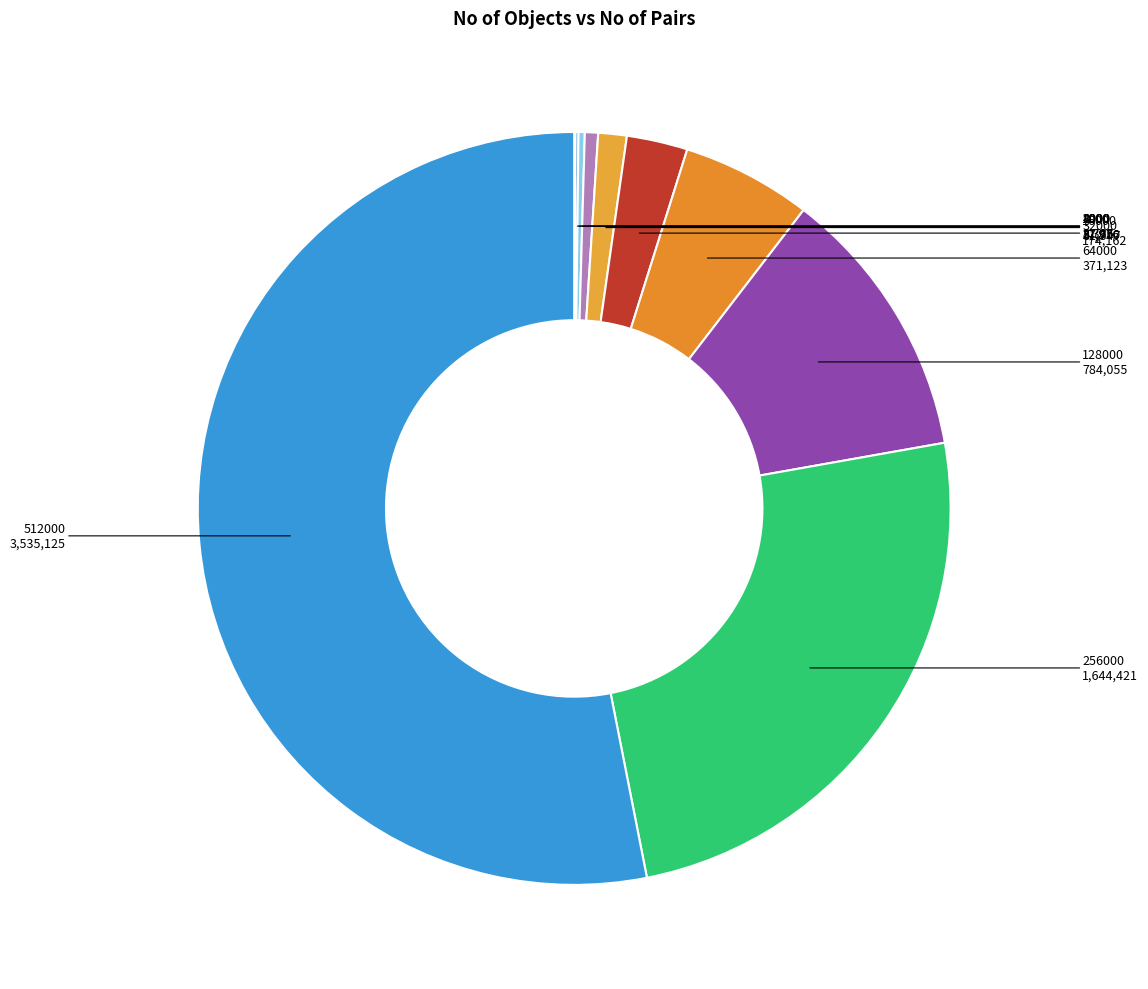

Is there a majority slice in this chart?

Yes